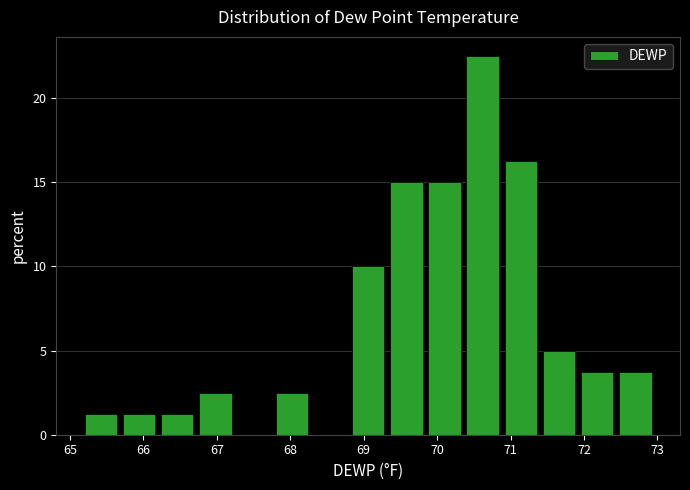

What is the height of the bar covering 71.96 to 72.48 on the x-axis? Neither the bar edges nor the heights are printed on the chart, so give them approximately, as read against the axes.

4.0